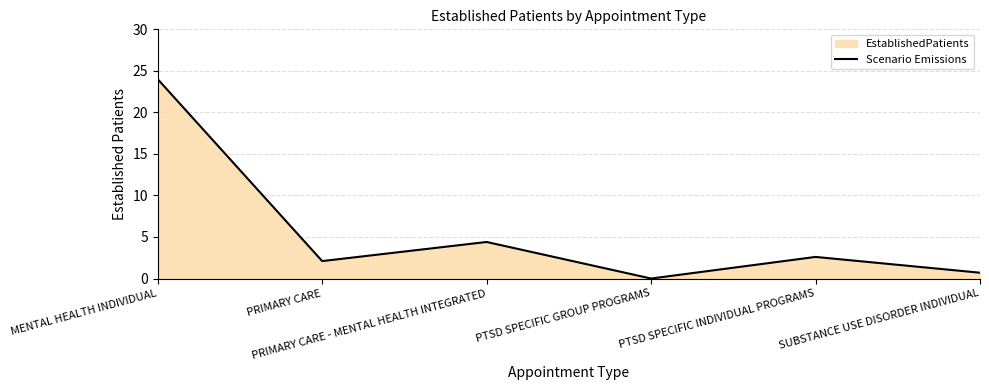

What is the label of the 2nd point from the left?

PRIMARY CARE